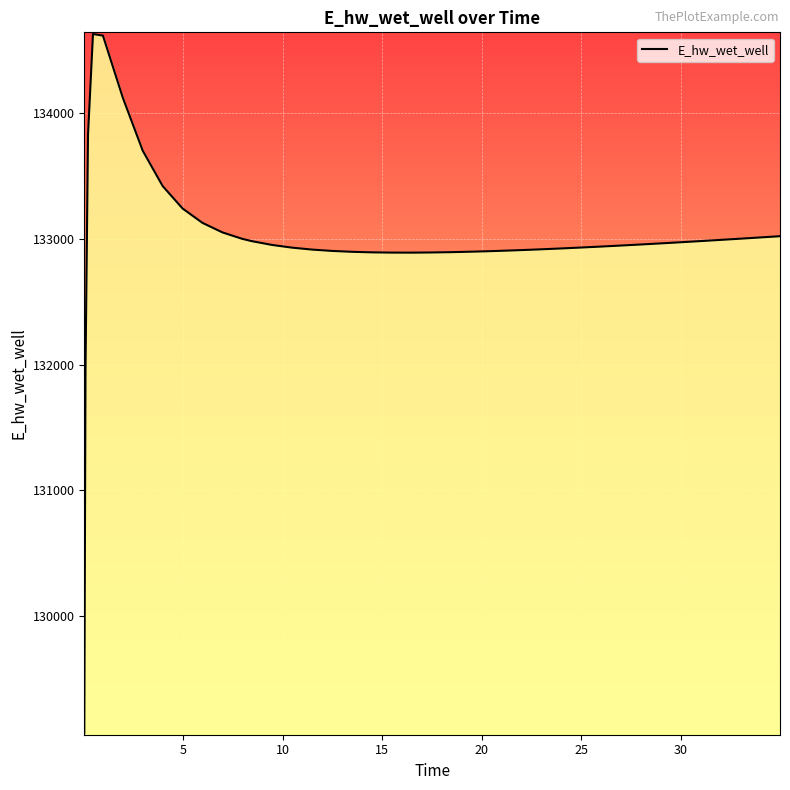

What is the minimum value shown in the chart?

129070.3